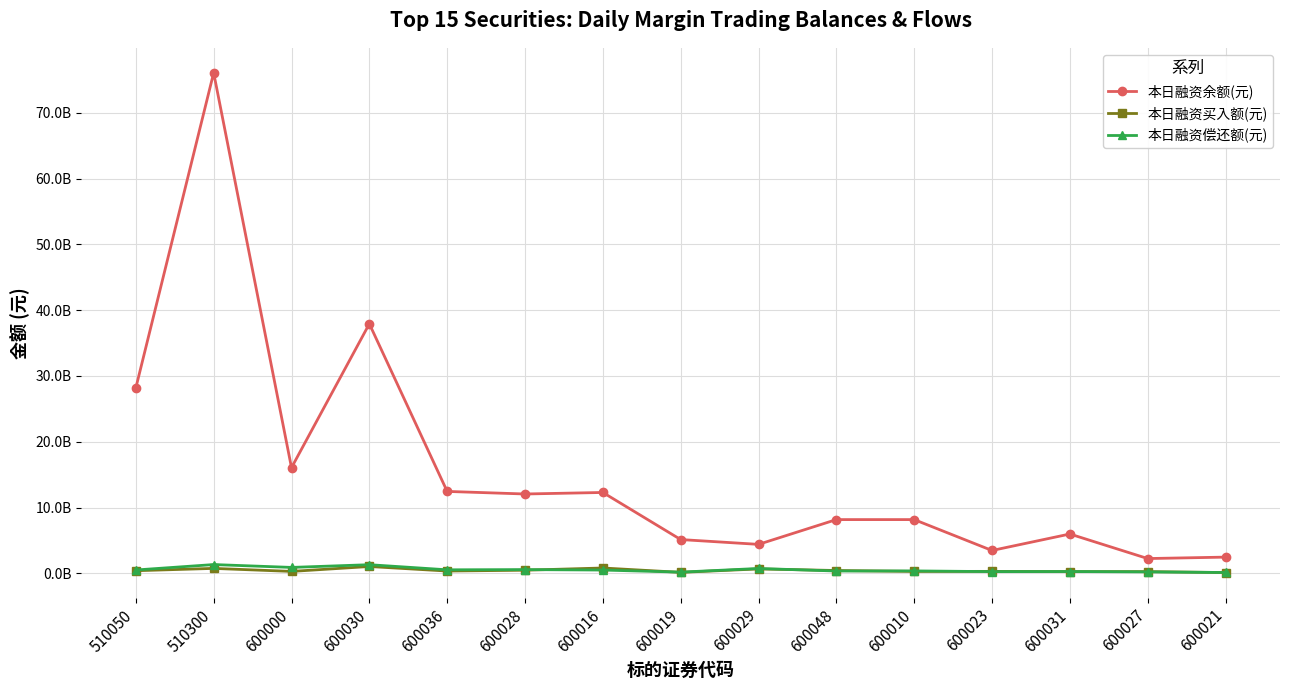

What is the sum of all 本日融资偿还额(元) values?

8181109796